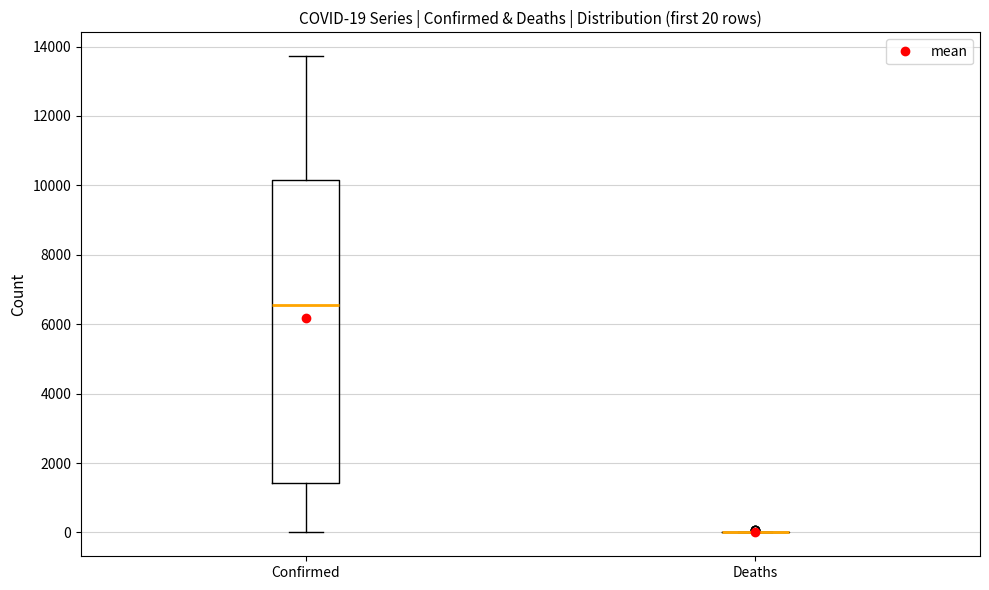

Comparing the boxes themselves (not the whiskers), which one is the tallest?

Confirmed